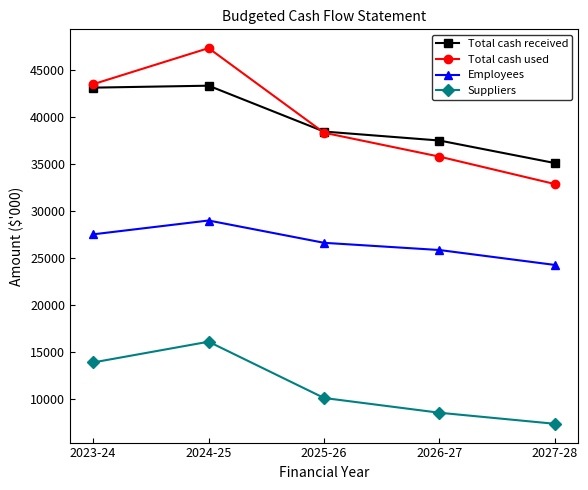

What is the difference between the maximum and minimum values in the Total cash used series?

14443